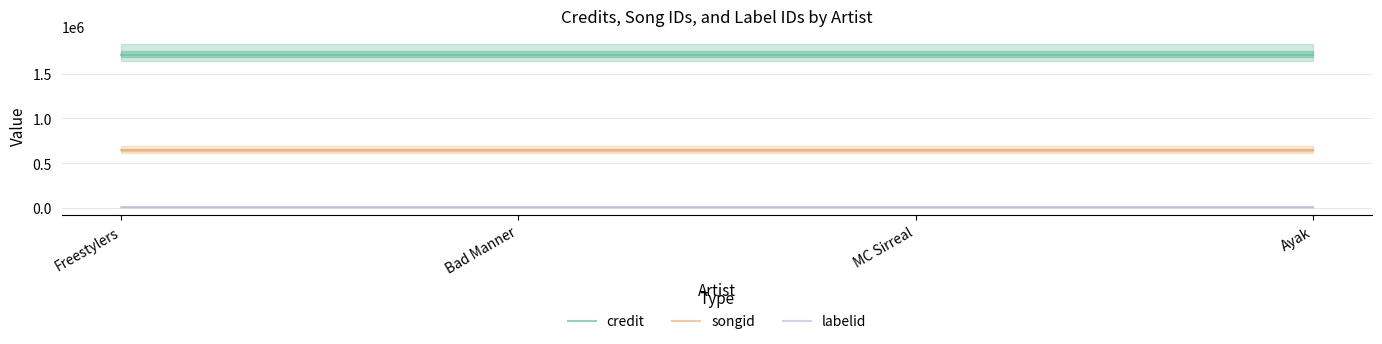

True or false: credit and labelid intersect in this chart.

False